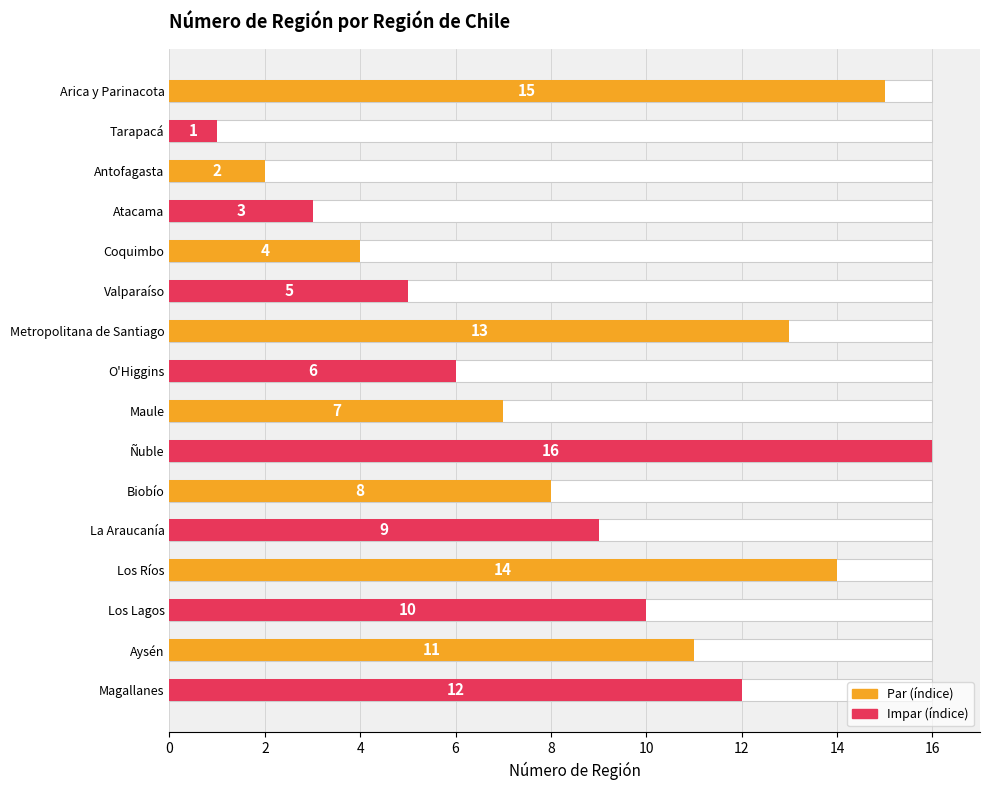

What is the change in value from Los Ríos to Magallanes?

-2